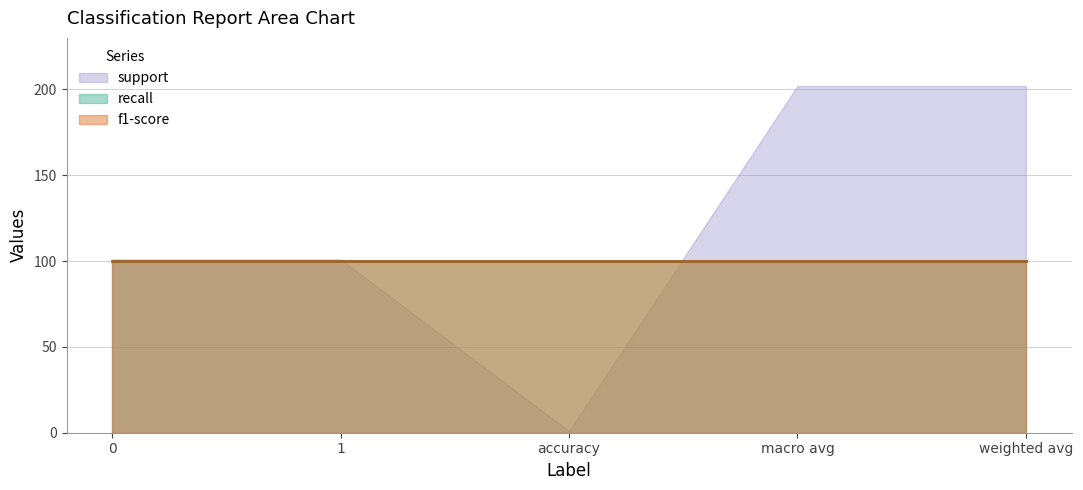

True or false: f1-score and support intersect in this chart.

False